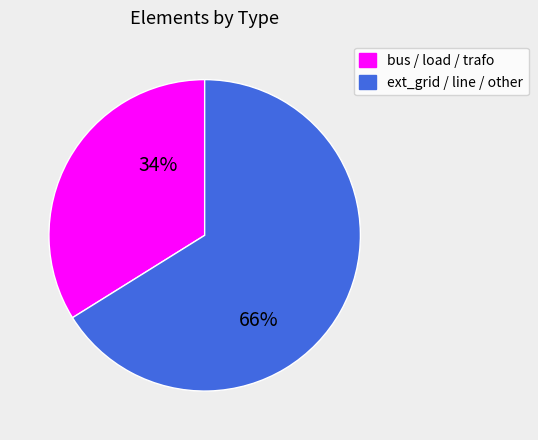

To the nearest percent, what is the difference between the largest and smallest slice percentages?

32%